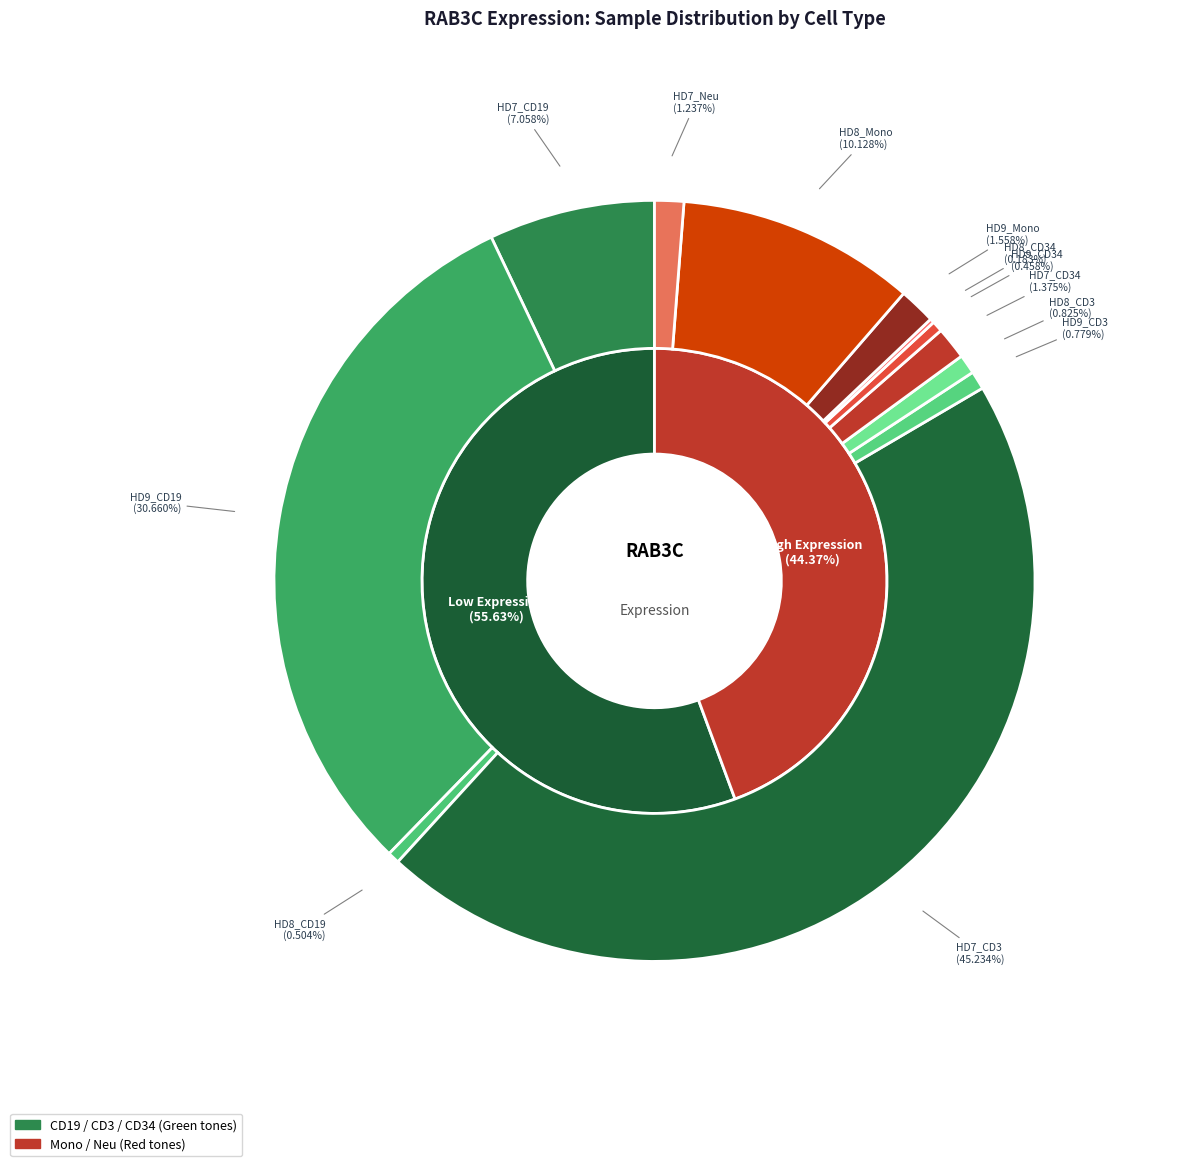

Rank the categories by value from highest to lowest.

HD7_CD3, HD9_CD19, HD8_Mono, HD7_CD19, HD9_Mono, HD7_CD34, HD7_Neu, HD8_CD3, HD9_CD3, HD8_CD19, HD9_CD34, HD8_CD34